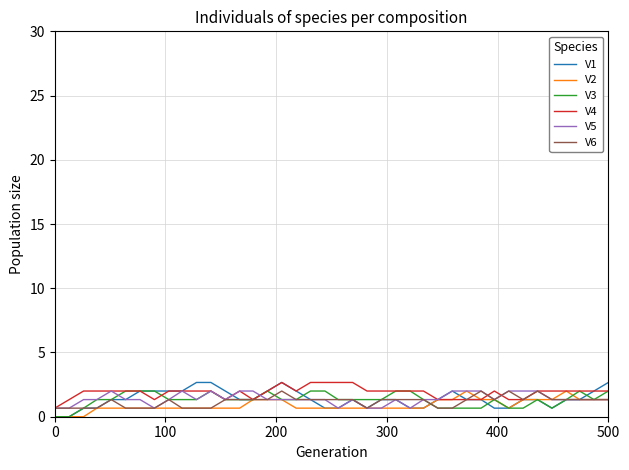

What is the greatest value displayed?

2.7